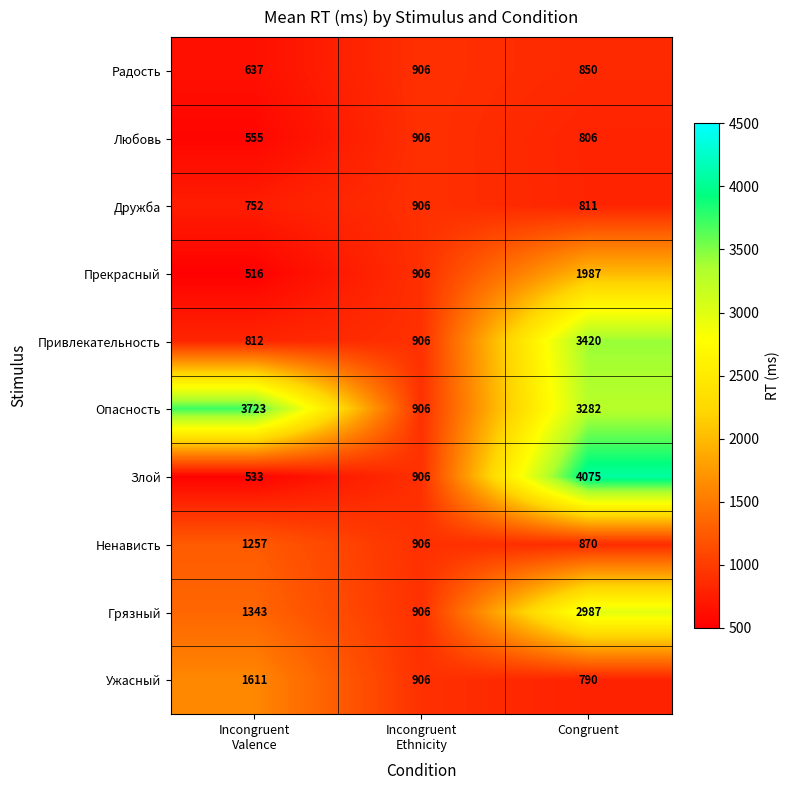

What is the greatest value displayed?

4075